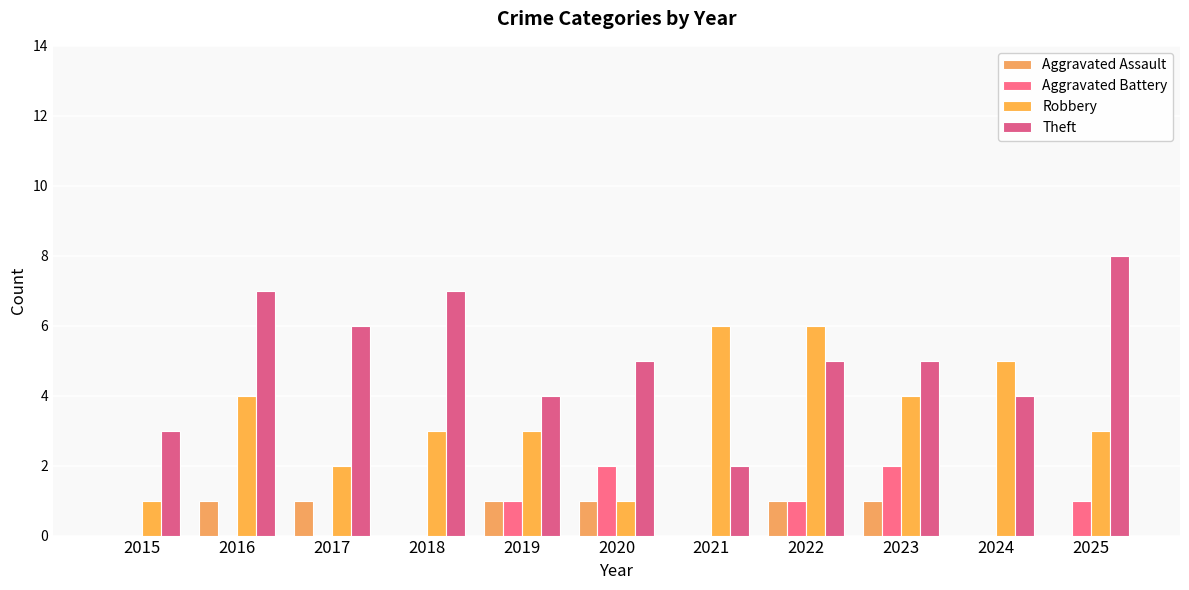

Reading left to right, list all the values displayed in this chart.

Aggravated Assault: 0	1	1	0	1	1	0	1	1	0	0
Aggravated Battery: 0	0	0	0	1	2	0	1	2	0	1
Robbery: 1	4	2	3	3	1	6	6	4	5	3
Theft: 3	7	6	7	4	5	2	5	5	4	8